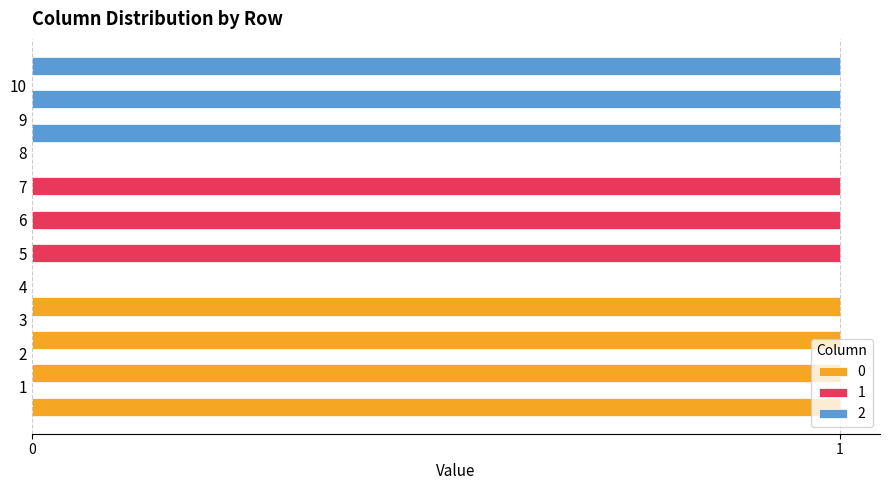

Which has a higher value, 5 or 4?

5